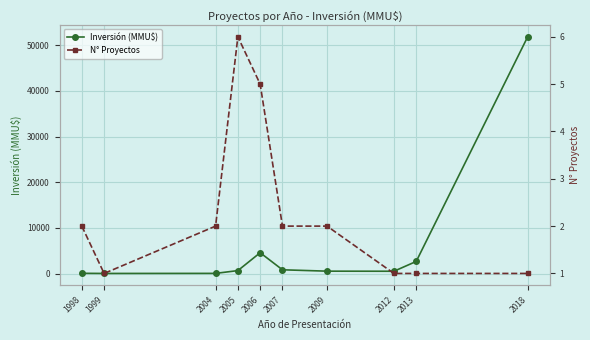

Which category has the lowest value across all series?

1999